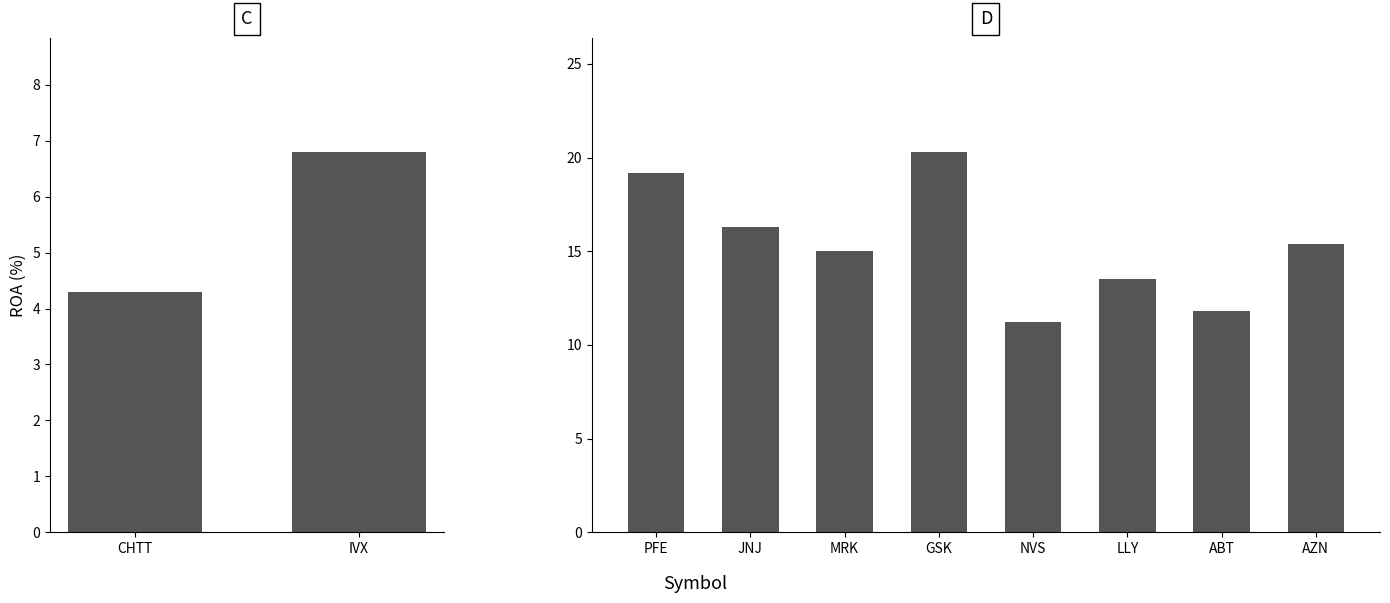

True or false: the data shows 7.5 at GSK.

False